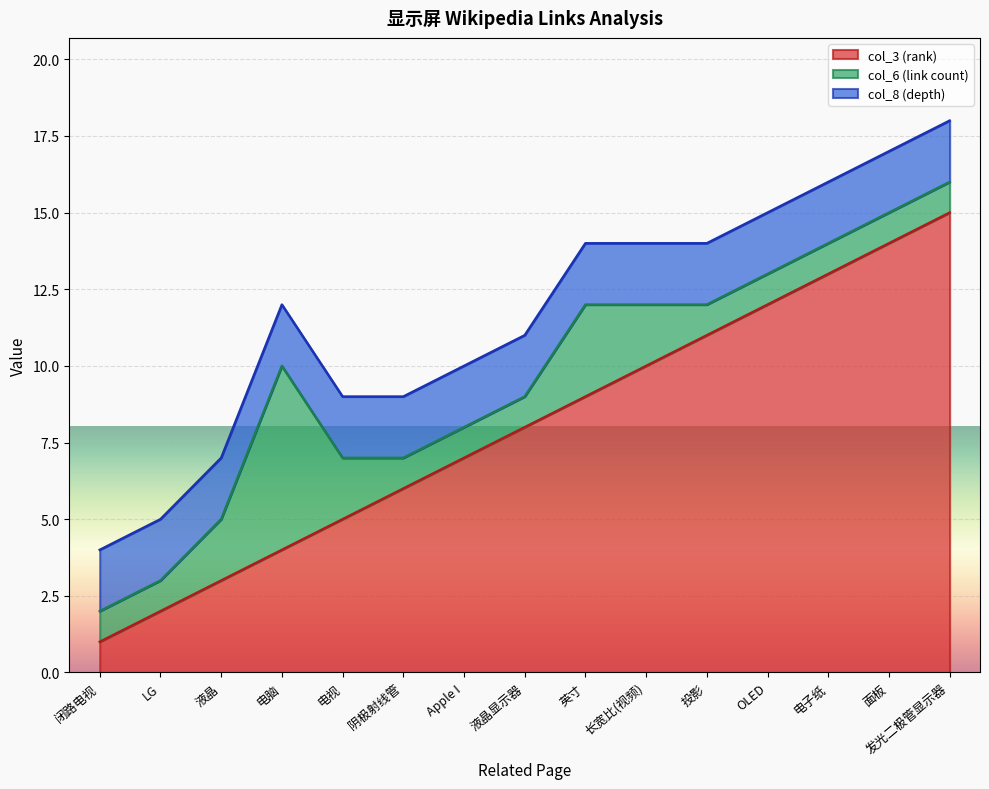

True or false: col_3 (rank) has a value of 15 at 发光二极管显示器.

True